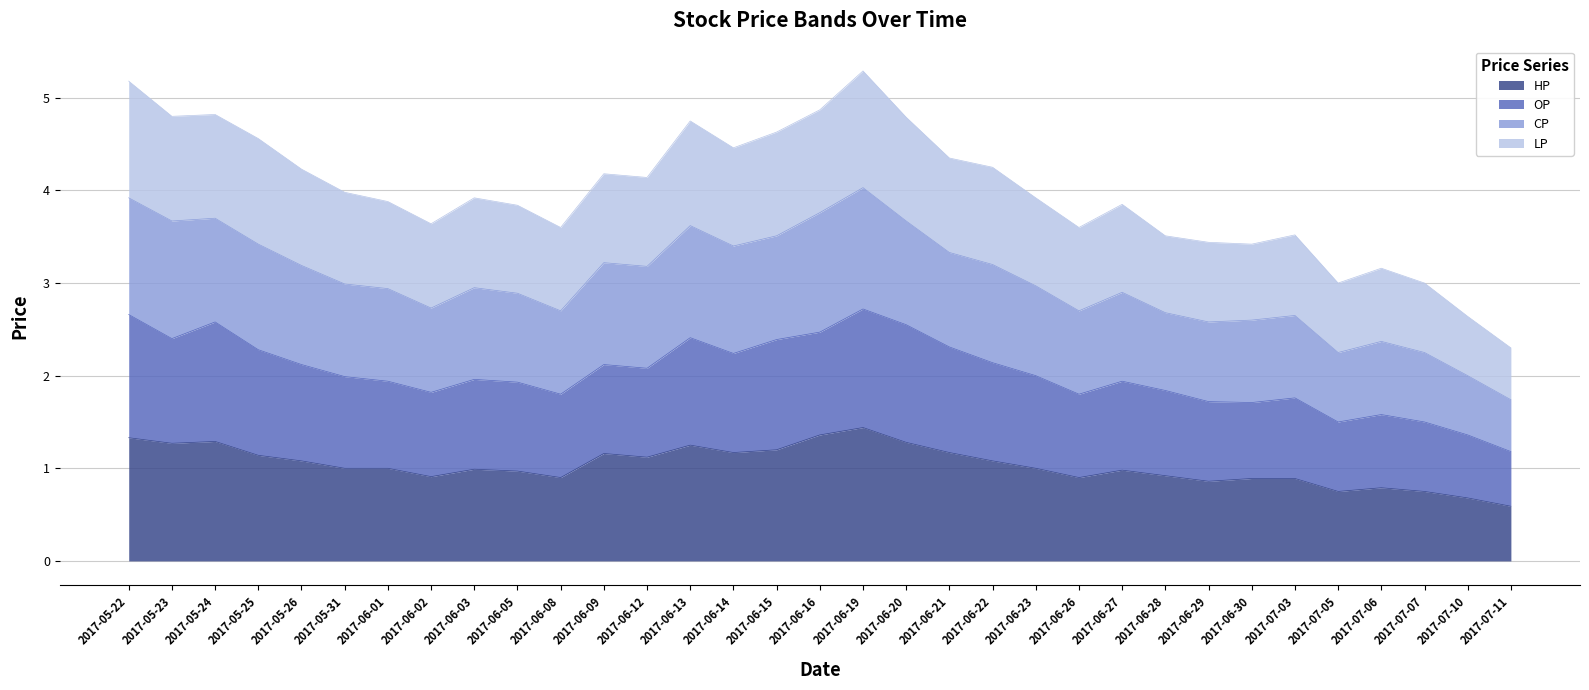

What is the lowest value of the HP series?

0.6